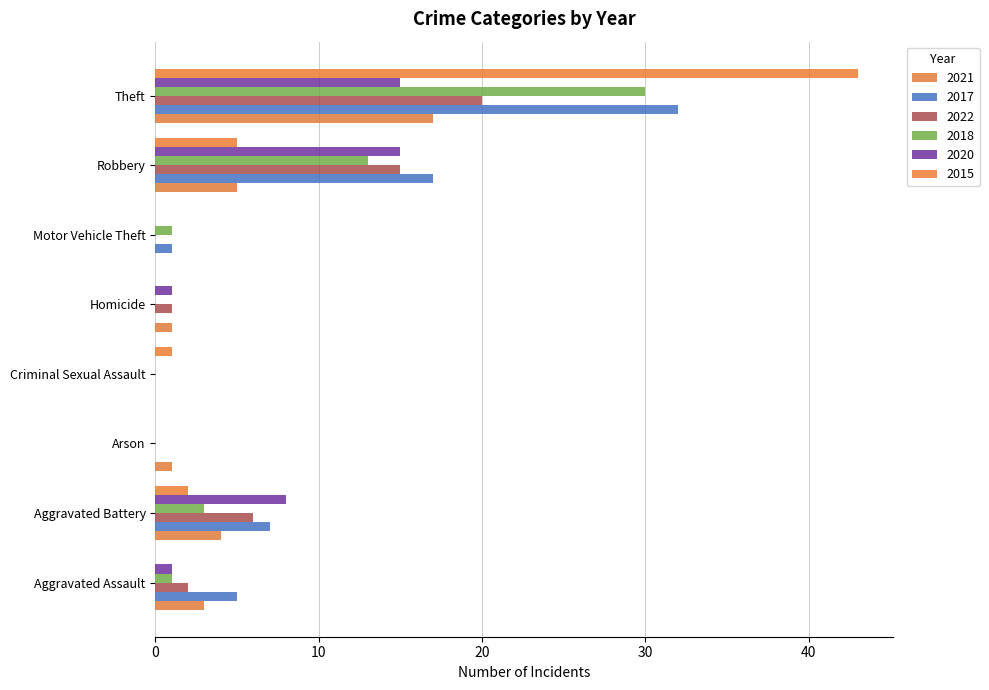

The value of 2022 at Criminal Sexual Assault is 7. True or false?

False